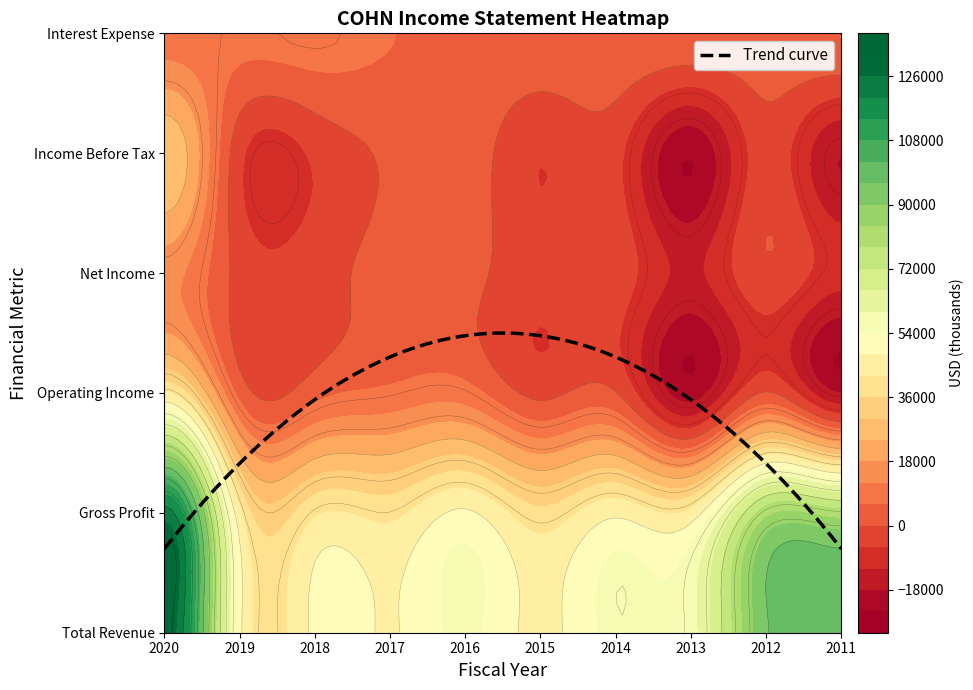

Read the Gross Profit value at 2014, to the nearest 50.

46700